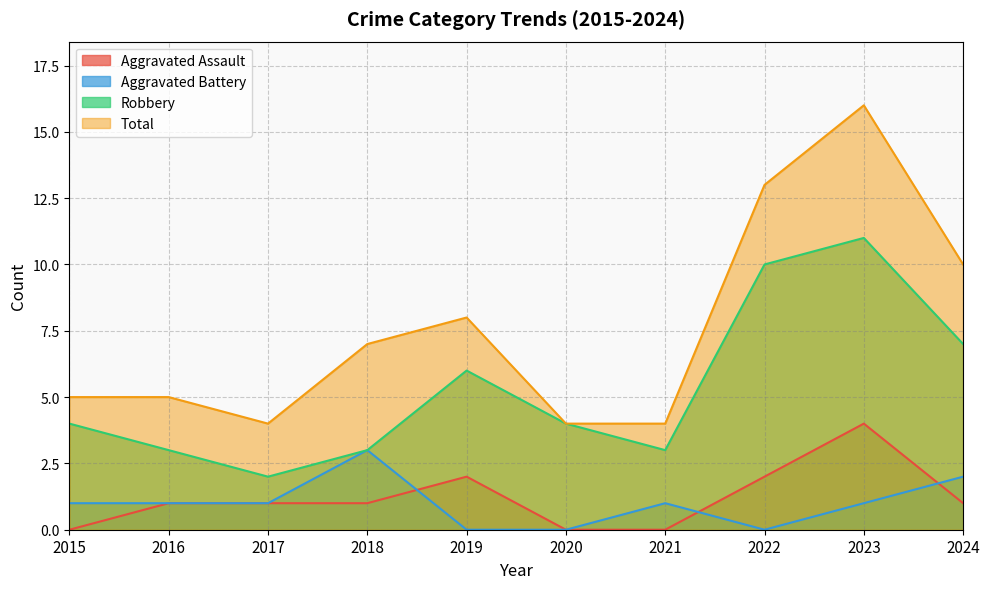

What is the sum of the Aggravated Battery values at 2017 and 2019?

1